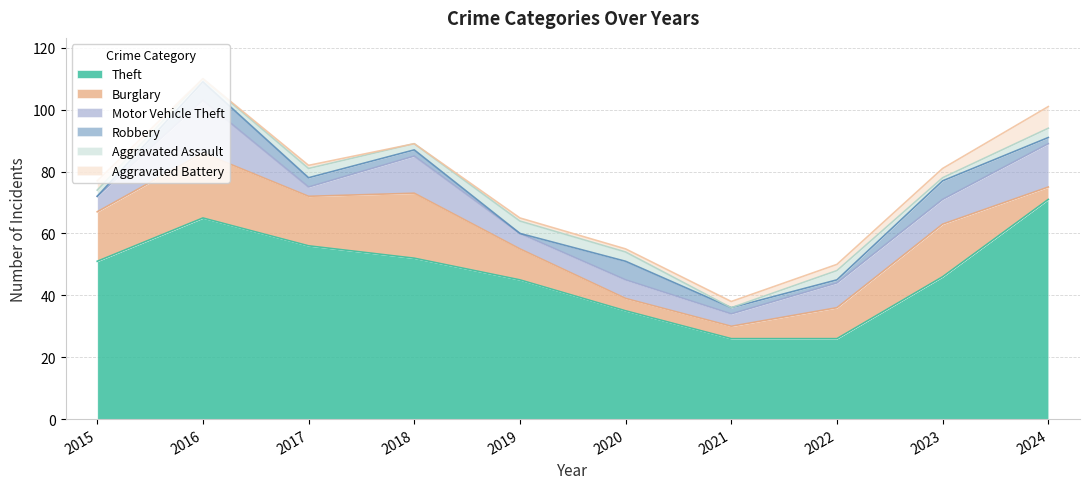

What is the difference between the Robbery values at 2016 and 2017?

3